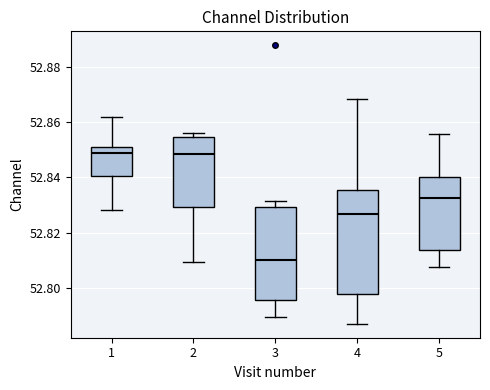

Reading left to right, transcribe this box plot: for each box, give where its median line is, the range the box spans, and where its two whiskers end, as read against the y-axis. The values are not printed on the chart, so give them approximately, as read against the axis.

1: median 52.848, box 52.840 to 52.850, whiskers 52.828 to 52.862
2: median 52.848, box 52.830 to 52.854, whiskers 52.810 to 52.856
3: median 52.810, box 52.796 to 52.830, whiskers 52.790 to 52.832
4: median 52.826, box 52.798 to 52.836, whiskers 52.788 to 52.868
5: median 52.832, box 52.814 to 52.840, whiskers 52.808 to 52.856